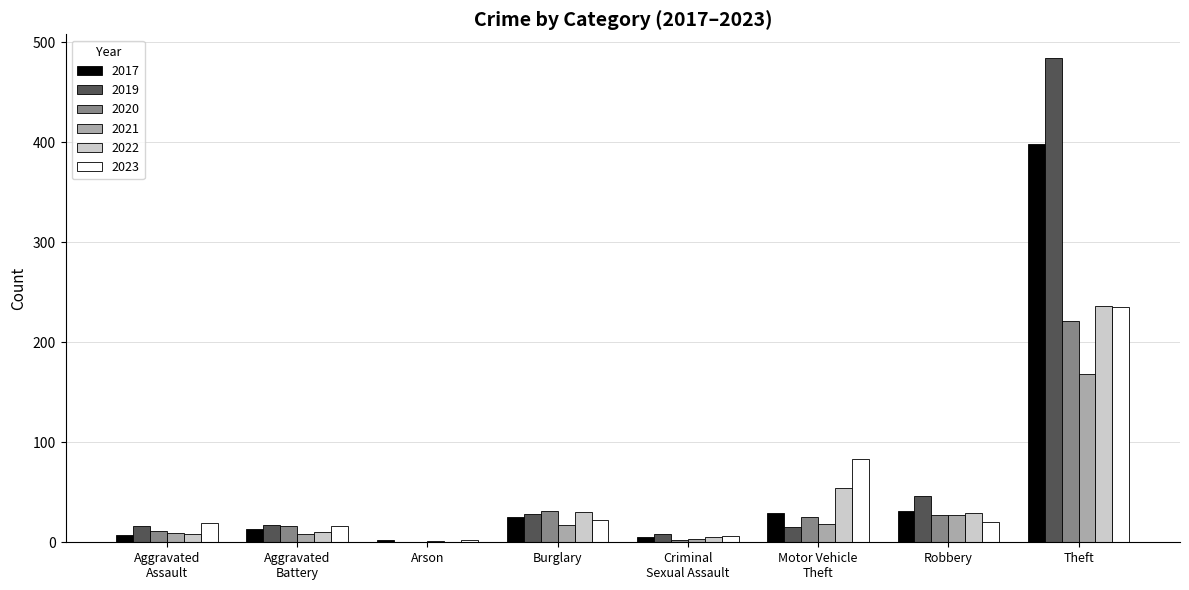

What is the sum of the 2022 values at Arson and Criminal
Sexual Assault?

5